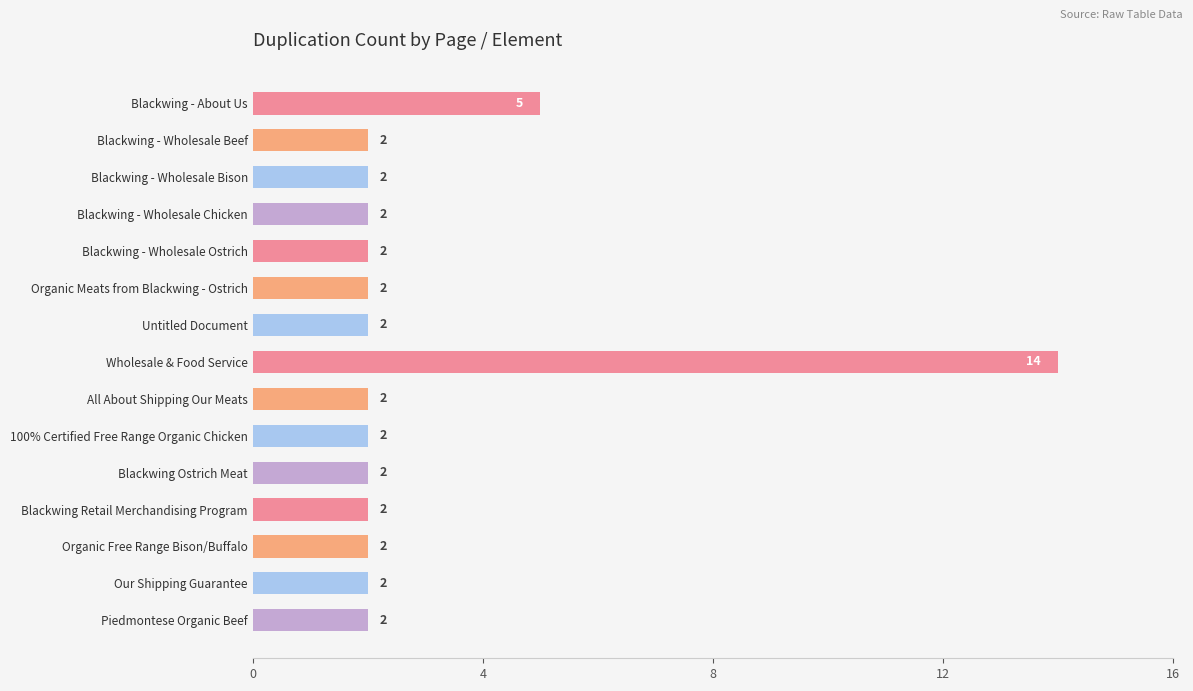

What is the difference between the maximum and minimum values?

12